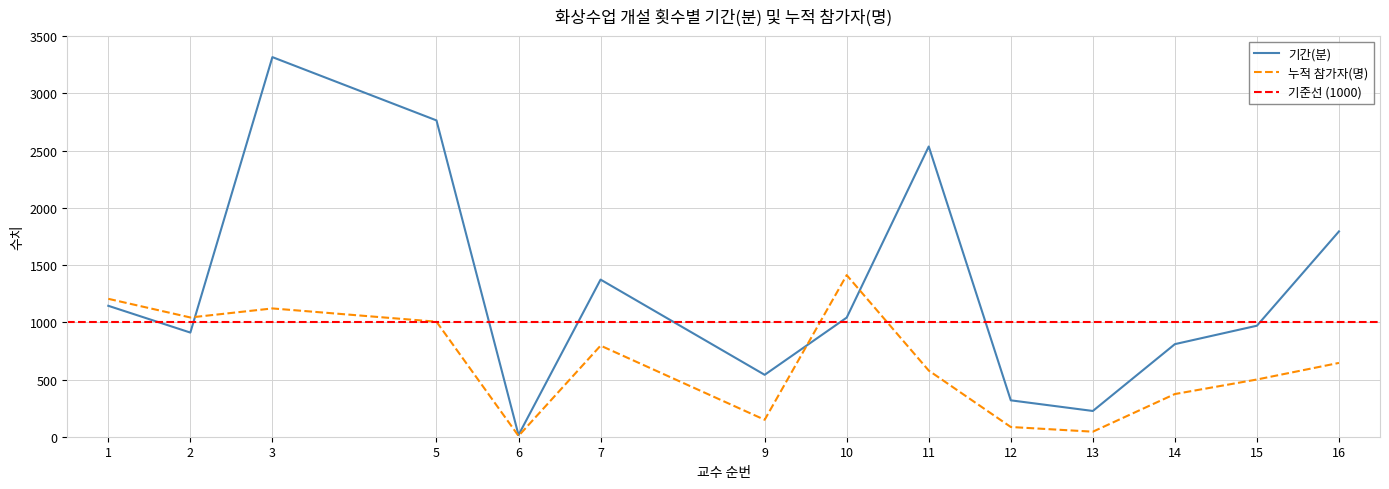

Is the value of 누적 참가자(명) at 6 greater than the value of 기간(분) at 13?

No